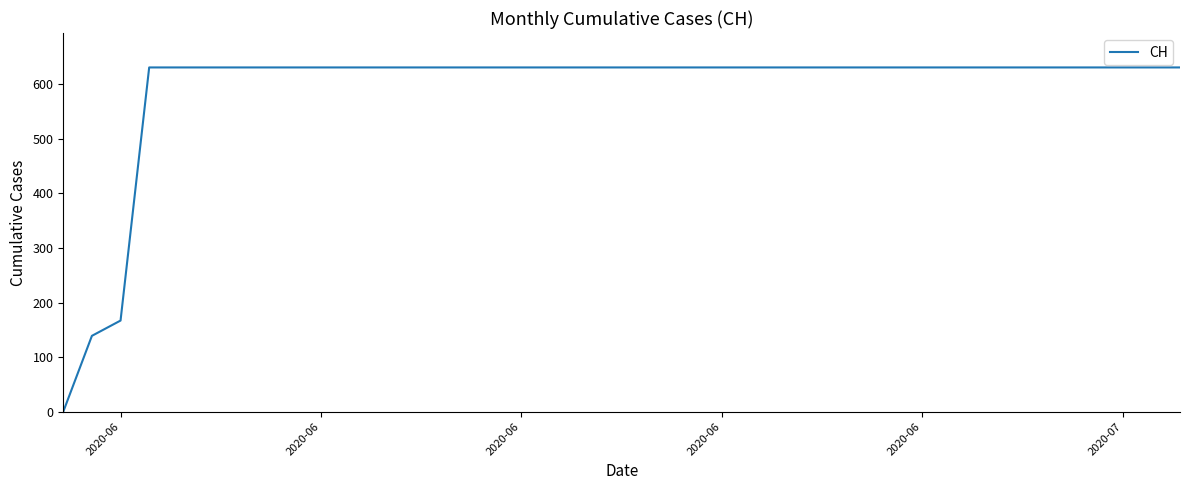

What is the difference between the maximum and minimum values?

631